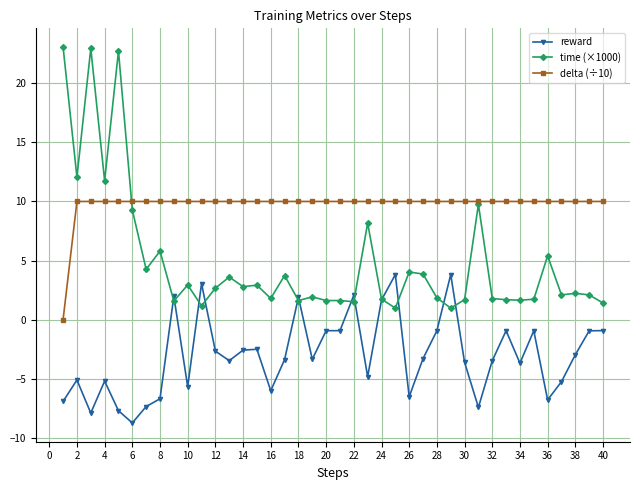

List the series in order of their overall mean, highest first.

delta (÷10), time (×1000), reward